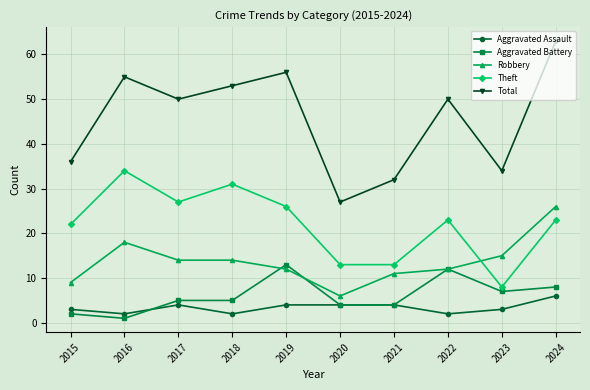

What are all the series names shown in the legend?

Aggravated Assault, Aggravated Battery, Robbery, Theft, Total